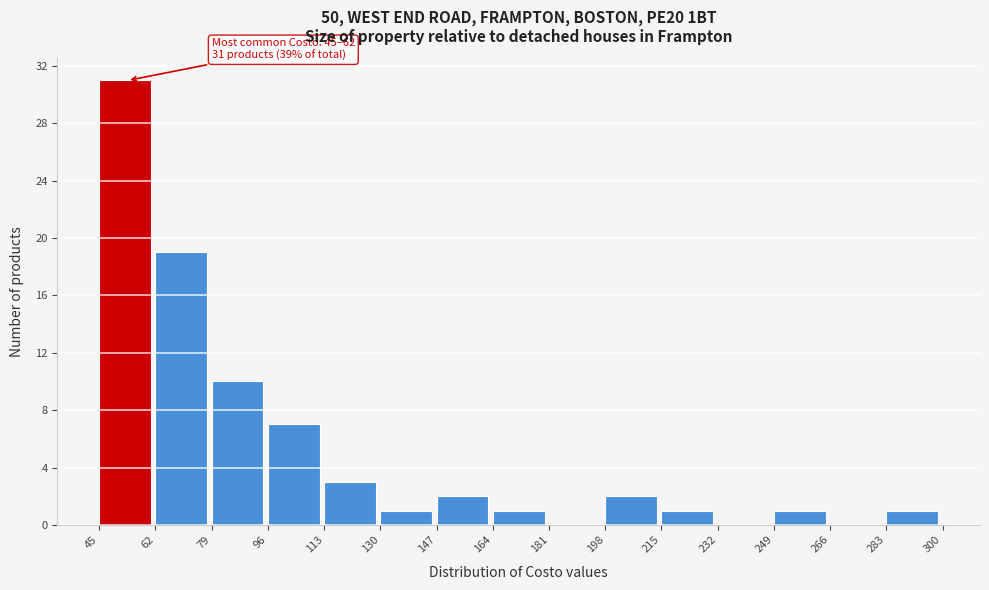

Which range on the x-axis has the tallest bar?

45 to 62